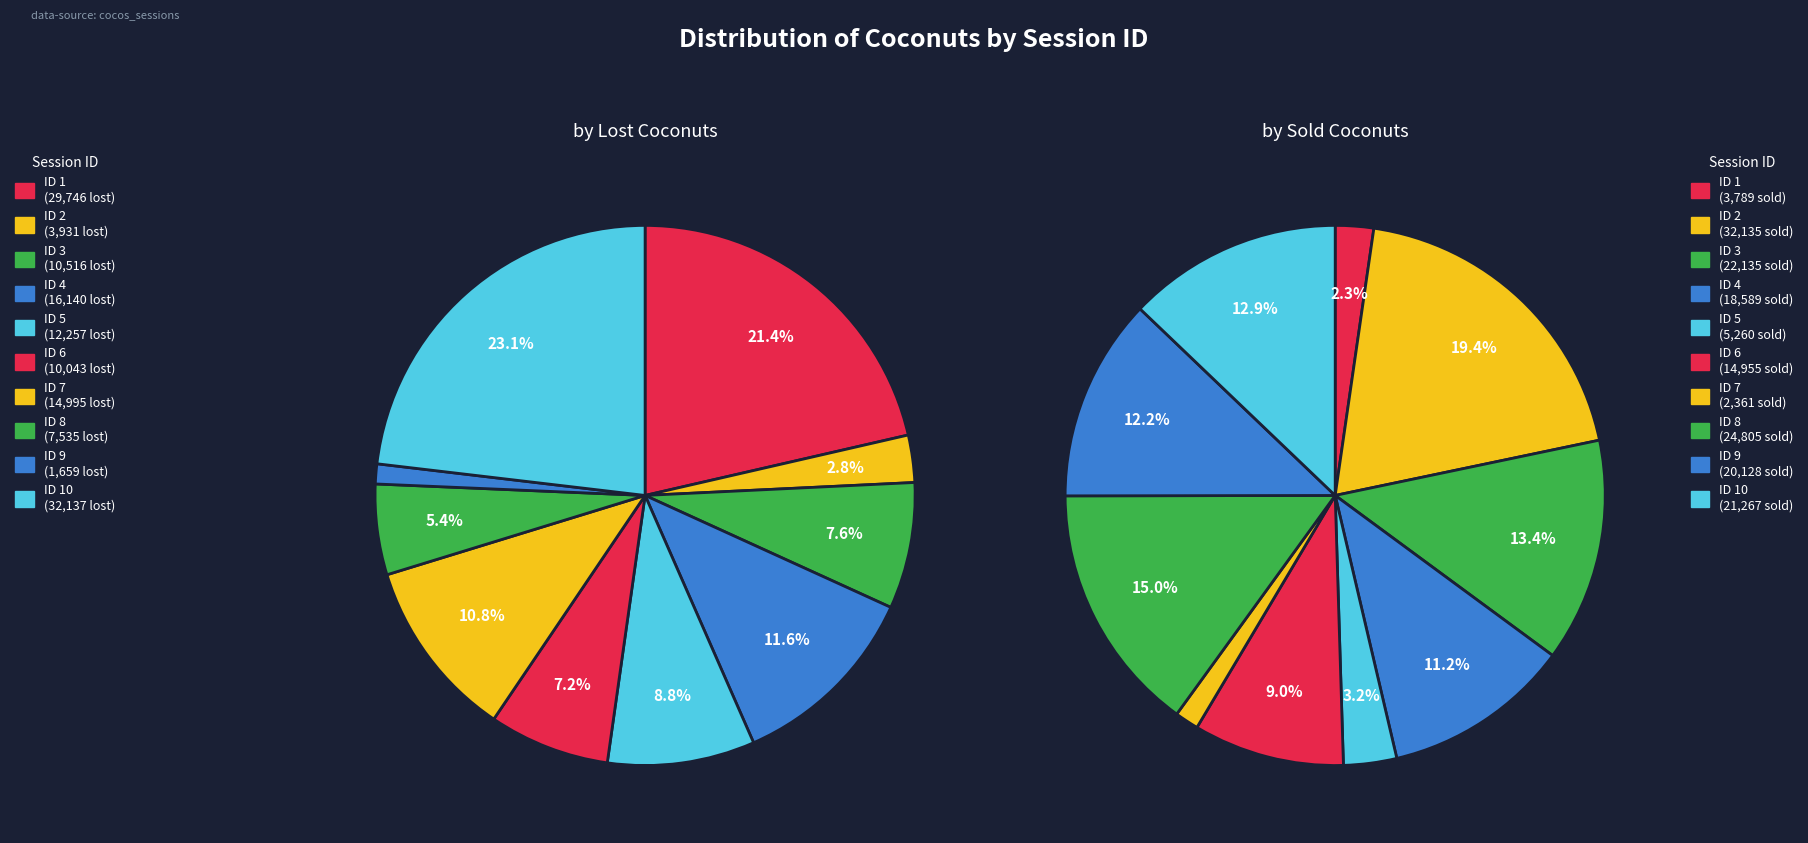

Count the number of slices in the pie.

10